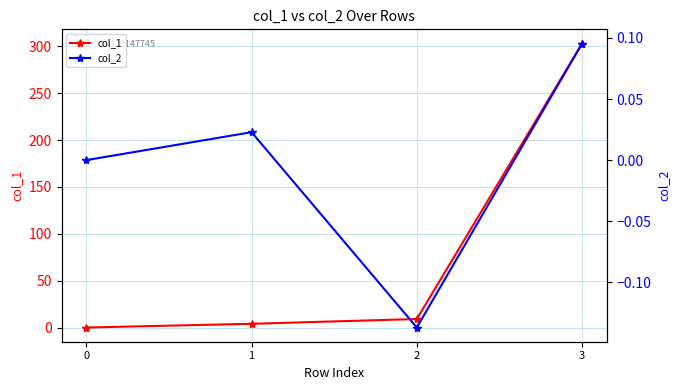

How many data points in col_2 are above 0?

2